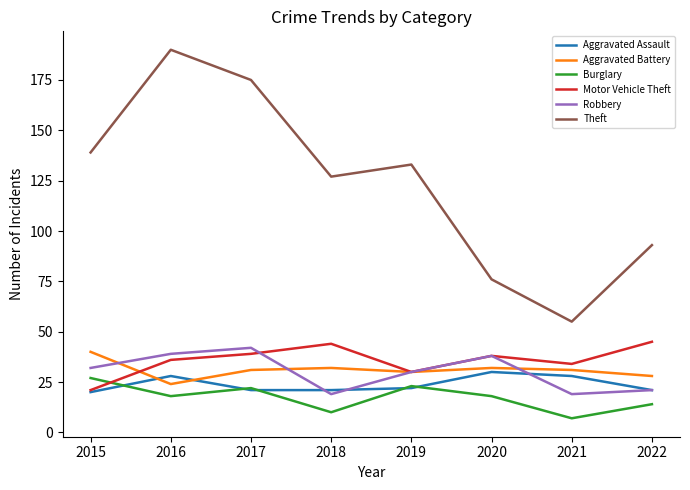

Which series has the largest range (max minus min)?

Theft